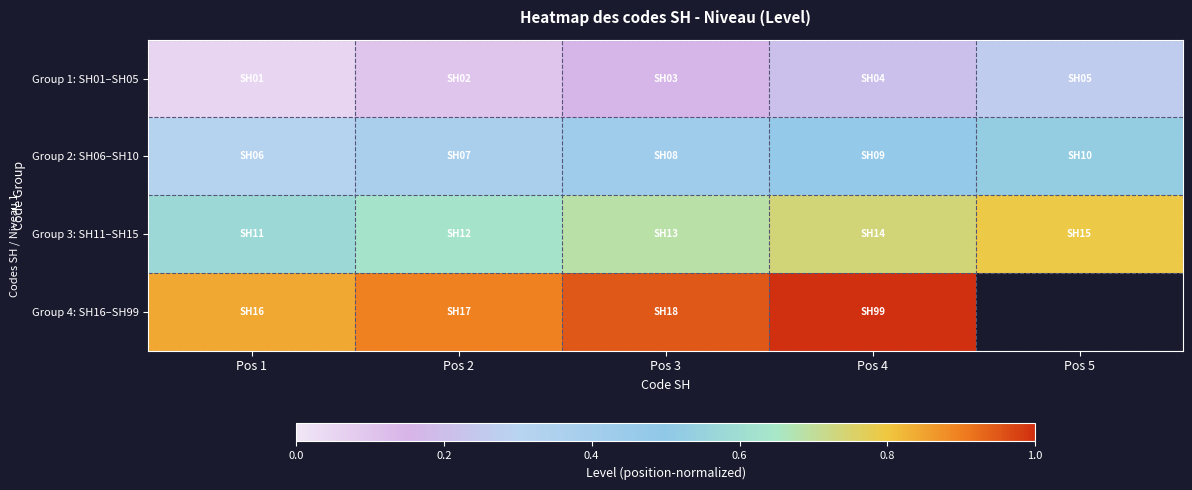

Is it true that Group 1: SH01–SH05 equals 0.1 at Pos 2?

False